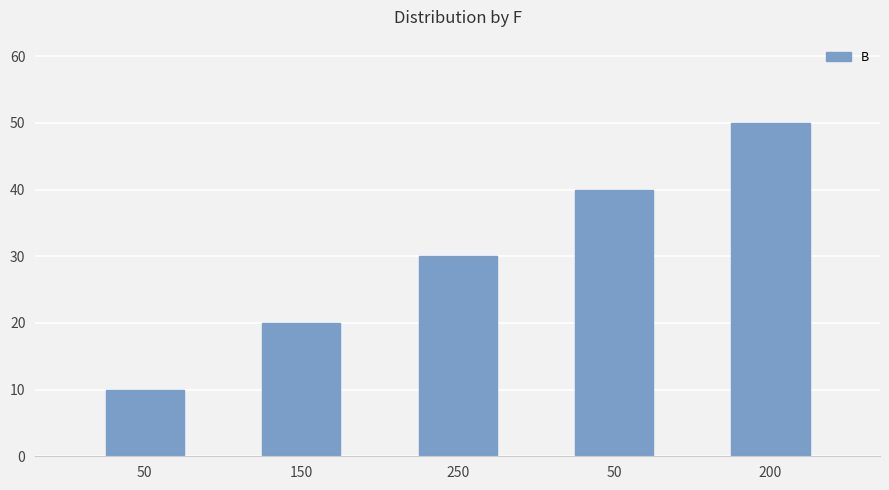

What is the value of the 3rd bar from the left?

30